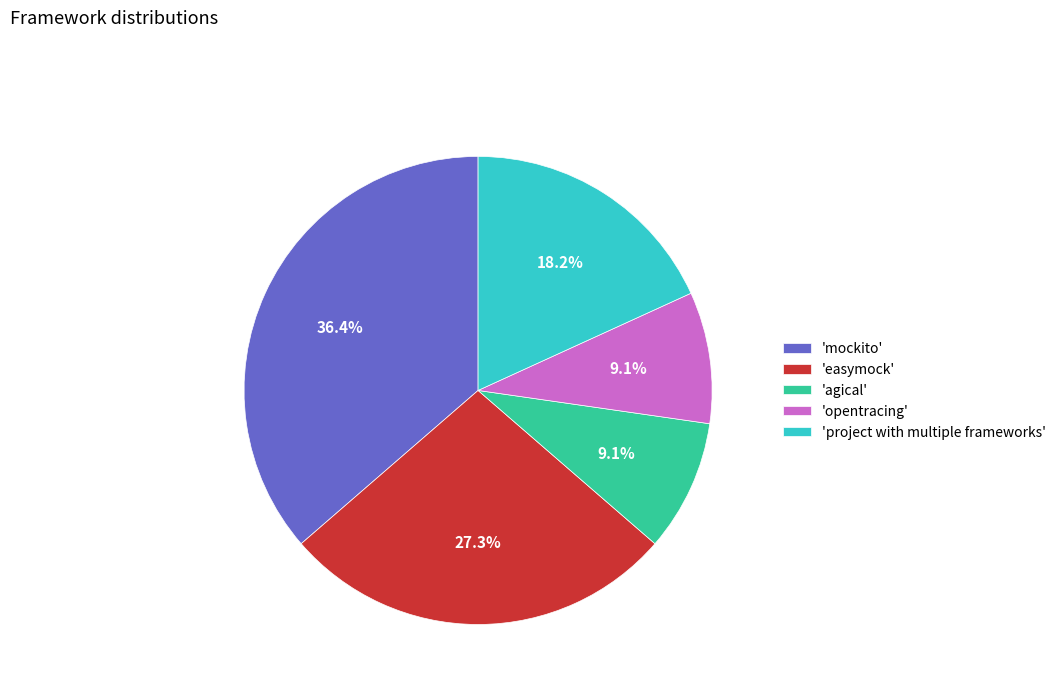

Does 'easymock' account for over 50% of the chart?

No